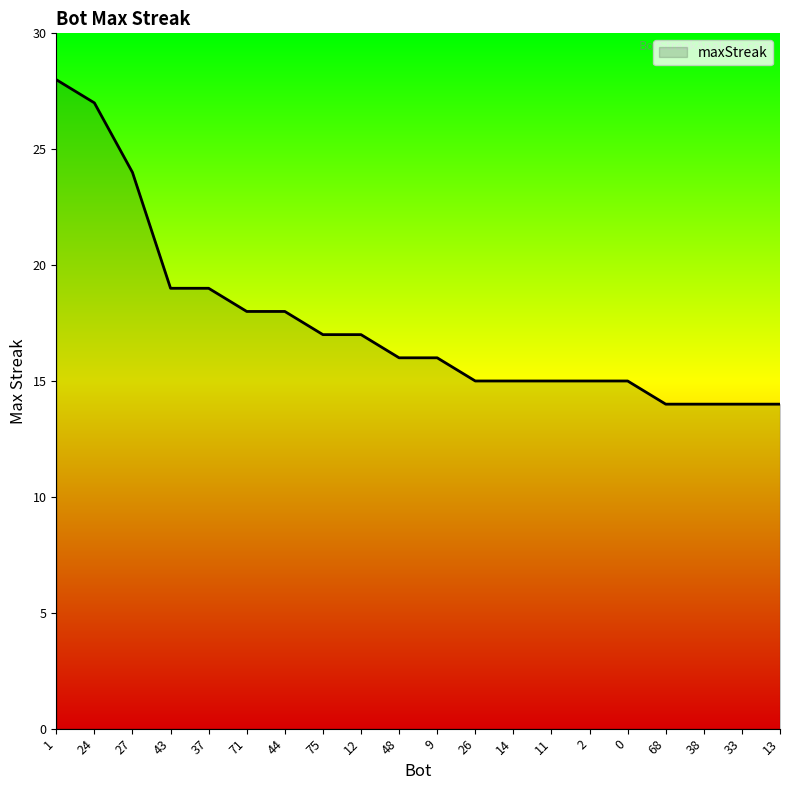

What position from the right is 48?

11